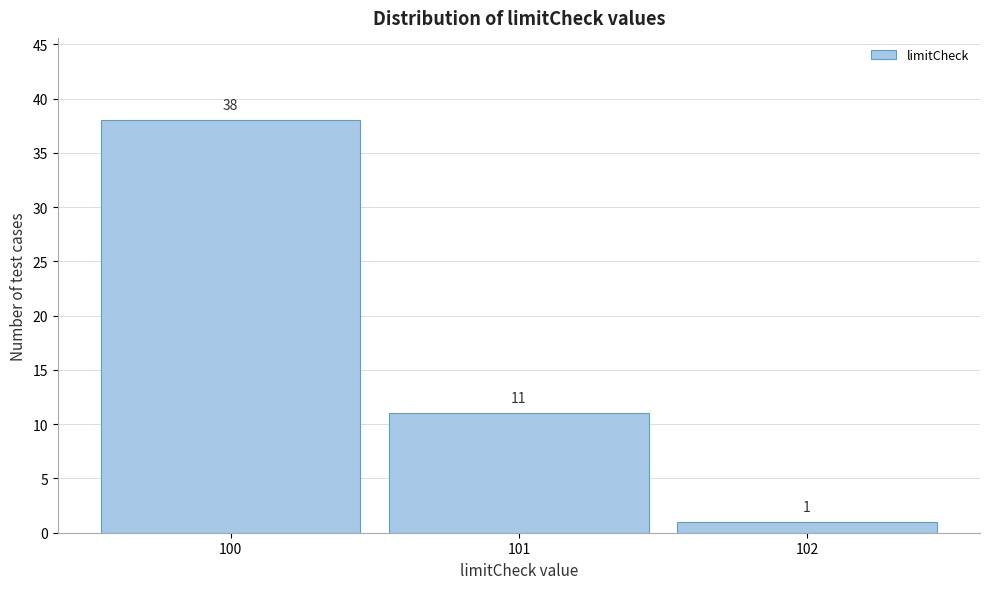

Reading left to right, what are all the values shown in this chart?

38	11	1